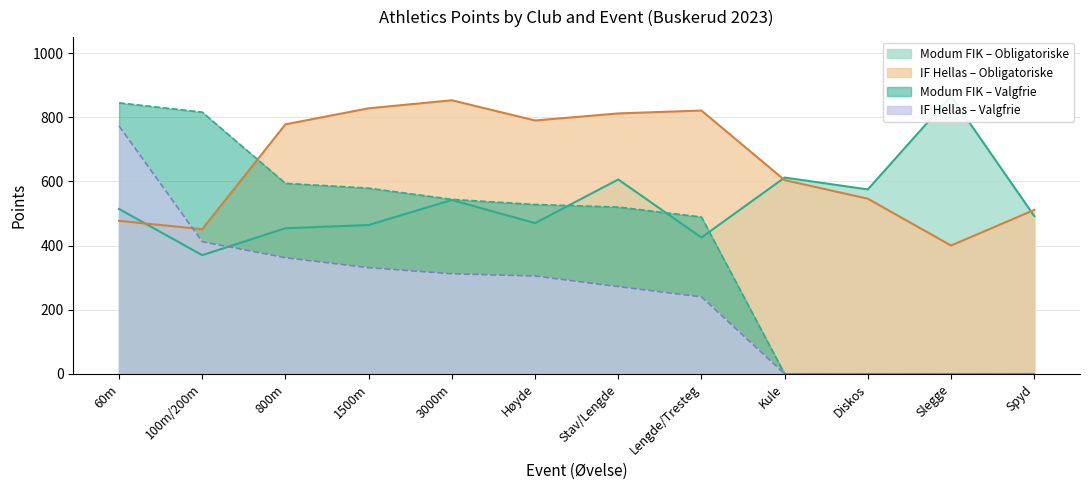

Rank the series by their maximum value, from highest to lowest.

Modum FIK Obligatoriske, IF Hellas Obligatoriske, Modum FIK Valgfrie, IF Hellas Valgfrie